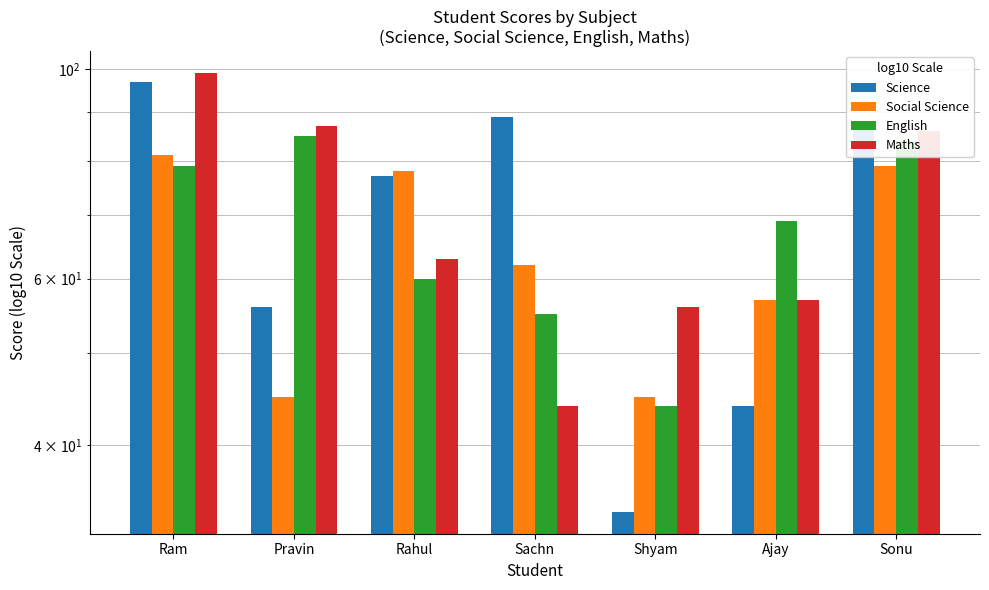

List the labels in order of Science value, largest first.

Ram, Sachn, Sonu, Rahul, Pravin, Ajay, Shyam